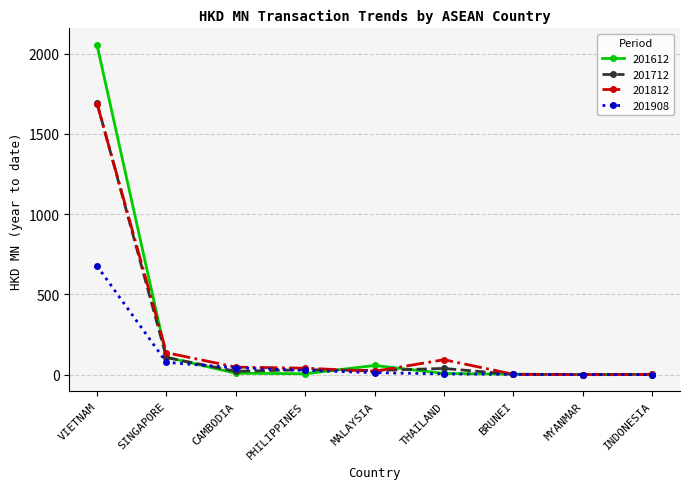

Where is 201712 nearest to the value 846?

SINGAPORE